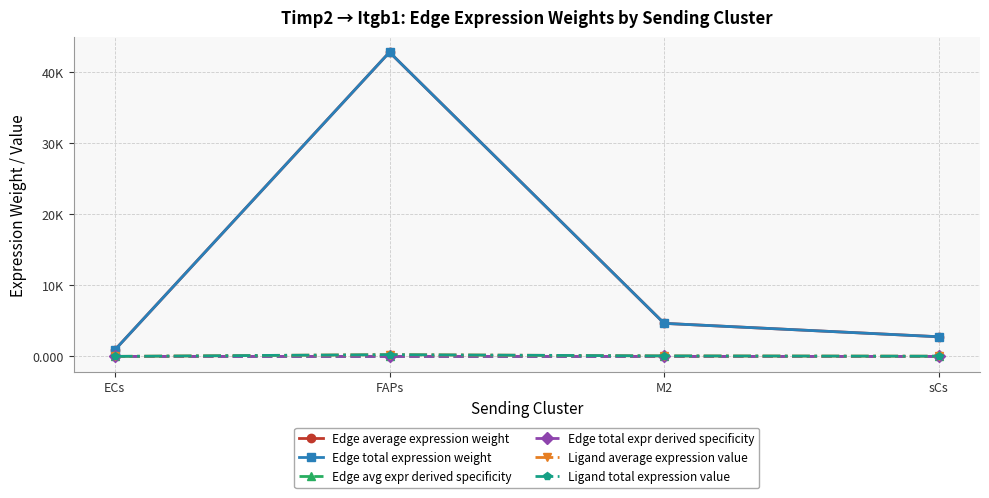

Is it true that Edge total expr derived specificity equals 0.0 at sCs?

False